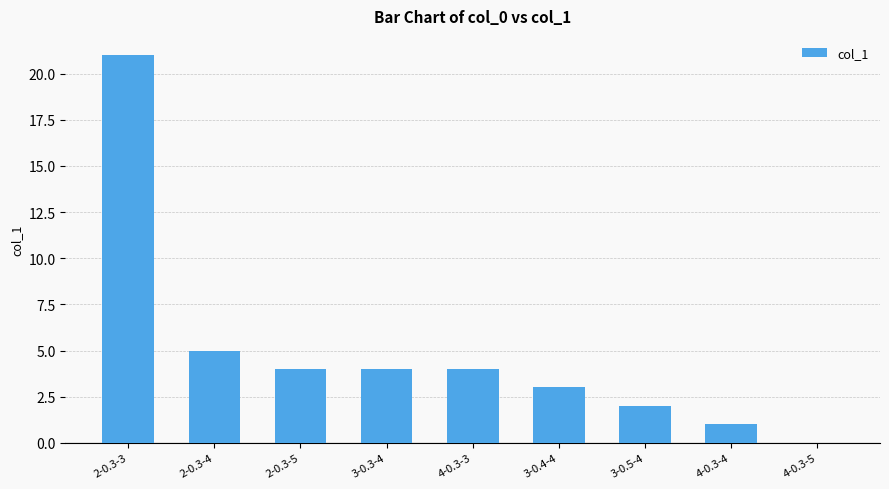

What is the change in value from 4-0.3-3 to 3-0.5-4?

-2